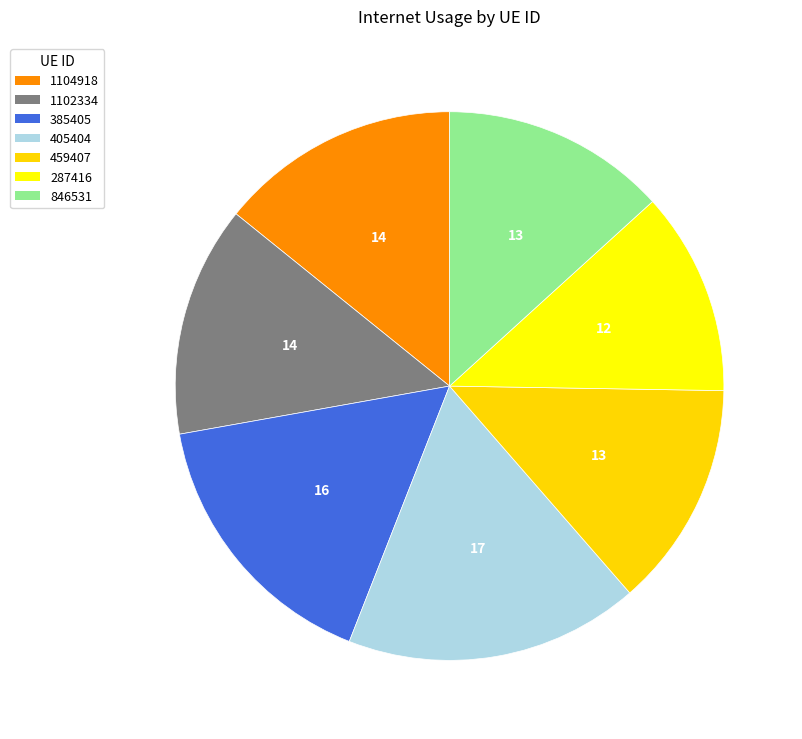

The 405404 slice represents 10% of the pie. True or false?

False